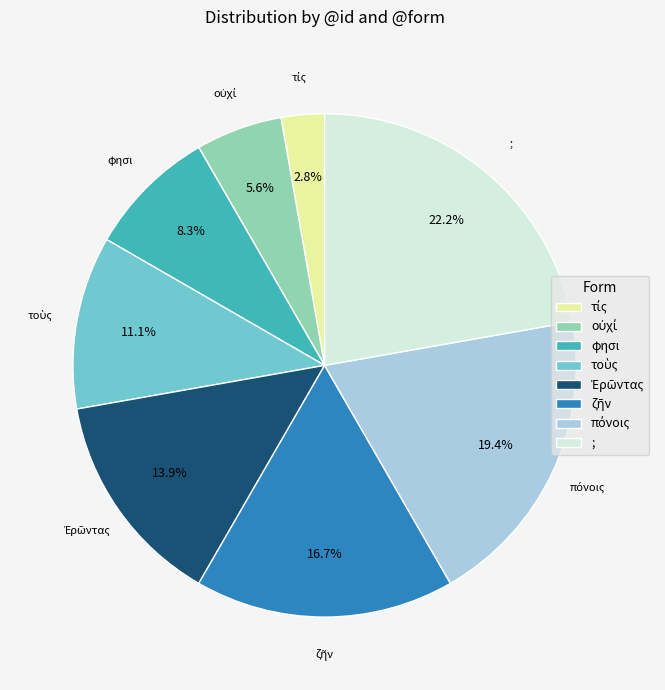

Is there a majority slice in this chart?

No